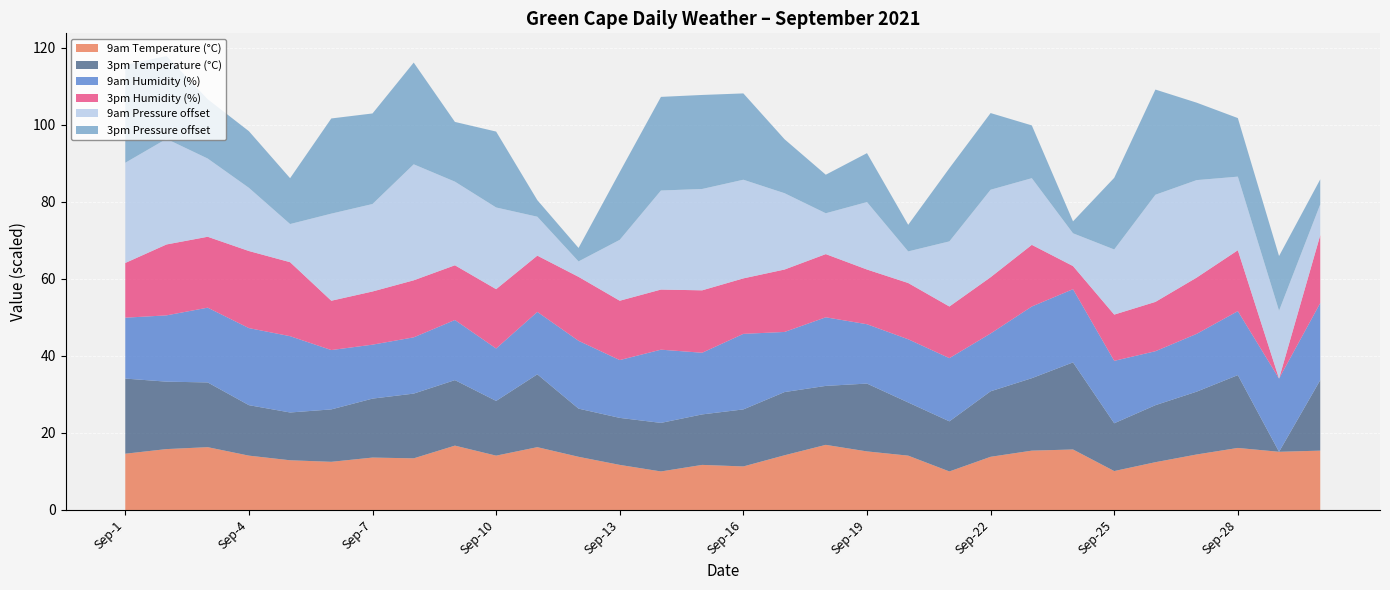

Reading left to right, what are all the values shown in this chart?

3pm MSL pressure (hPa): 1025.4	1021.5	1015.4	1014.7	1011.9	1024.7	1023.5	1026.4	1015.5	1019.7	1004.3	1003.5	1017.6	1024.3	1024.4	1022.4	1014.0	1010.0	1012.7	1006.9	1019.0	1019.9	1013.7	1003.1	1018.6	1027.3	1020.1	1015.2	1014.2	1006.5
9am MSL pressure (hPa): 1026.0	1027.4	1020.3	1016.4	1009.9	1022.6	1022.7	1030.1	1021.7	1021.2	1010.1	1004.0	1015.8	1025.7	1026.3	1025.6	1019.8	1010.6	1017.5	1008.2	1016.9	1022.7	1017.3	1008.5	1016.9	1027.8	1025.3	1019.1	1017.6	1008.0
9am Temperature (°C): 14.6	15.8	16.3	14.1	12.9	12.5	13.6	13.4	16.7	14.1	16.3	13.8	11.7	10.0	11.7	11.3	14.2	16.9	15.2	14.1	10.0	13.8	15.4	15.7	10.1	12.4	14.4	16.1	15.1	15.4
9am relative humidity (%): 79.0	86.0	97.0	100.0	99.0	77.0	70.0	73.0	78.0	68.0	81.0	88.0	75.0	95.0	80.0	98.0	78.0	89.0	77.0	82.0	82.0	75.0	93.0	95.0	81.0	70.0	75.0	83.0	95.0	100.0
3pm Temperature (°C): 19.5	17.5	16.8	13.1	12.4	13.6	15.3	16.8	17.0	14.2	18.9	12.5	12.2	12.6	13.1	14.8	16.4	15.3	17.6	13.8	13.0	17.0	18.8	22.6	12.4	14.8	16.3	18.9	0.0	18.3
3pm relative humidity (%): 71.0	92.0	92.0	100.0	96.0	64.0	69.0	74.0	71.0	77.0	73.0	83.0	77.0	78.0	81.0	72.0	81.0	82.0	71.0	73.0	67.0	73.0	80.0	30.0	60.0	64.0	73.0	79.0	0.0	88.0